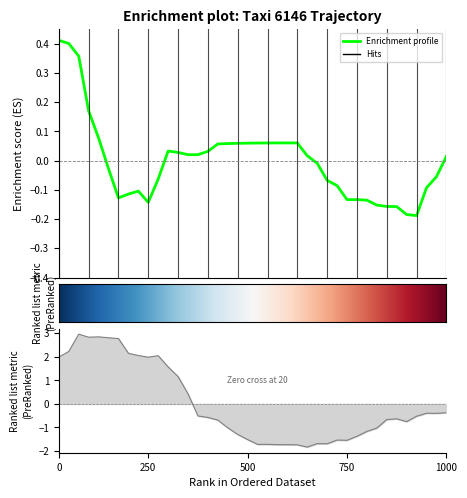

What is the value of the lat point at the 29th from the left?

-1.5